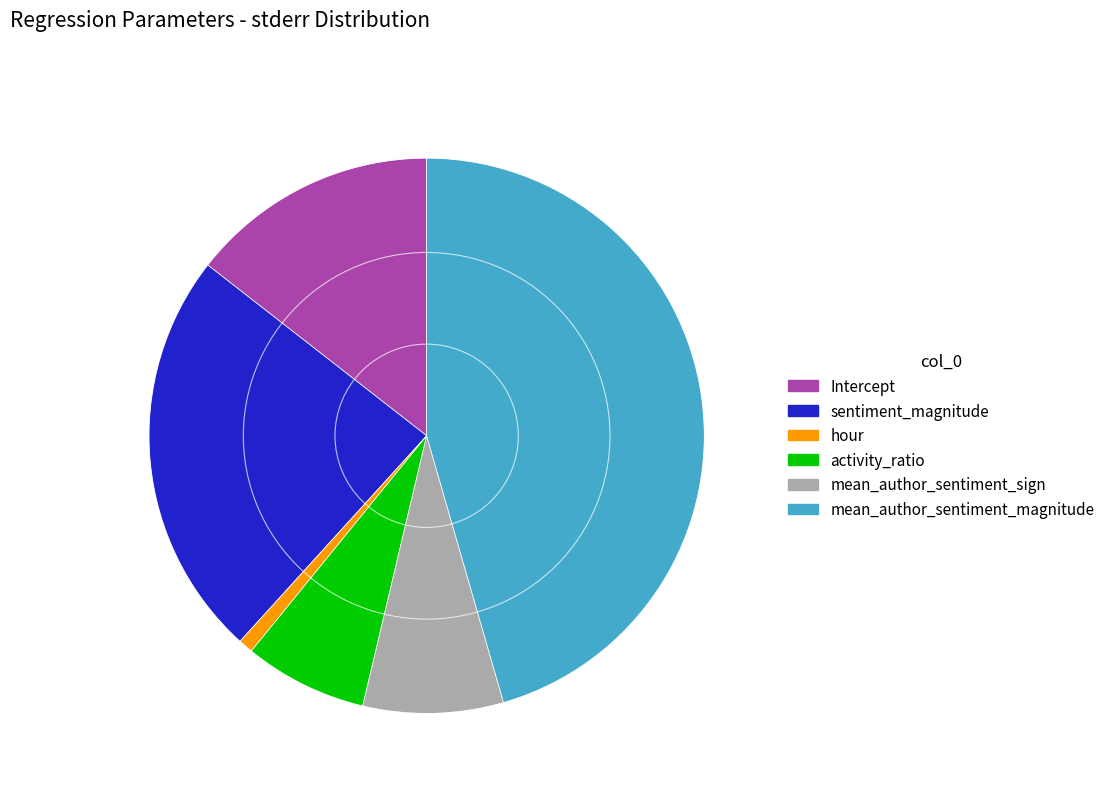

Is it true that hour is 1% of the pie?

True